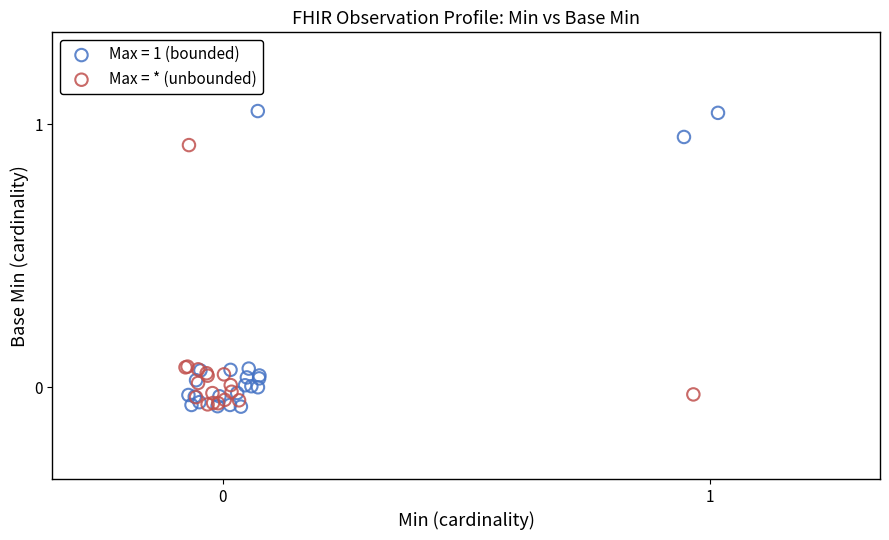

Which series has the widest spread of Y values?

Max = 1 (bounded)